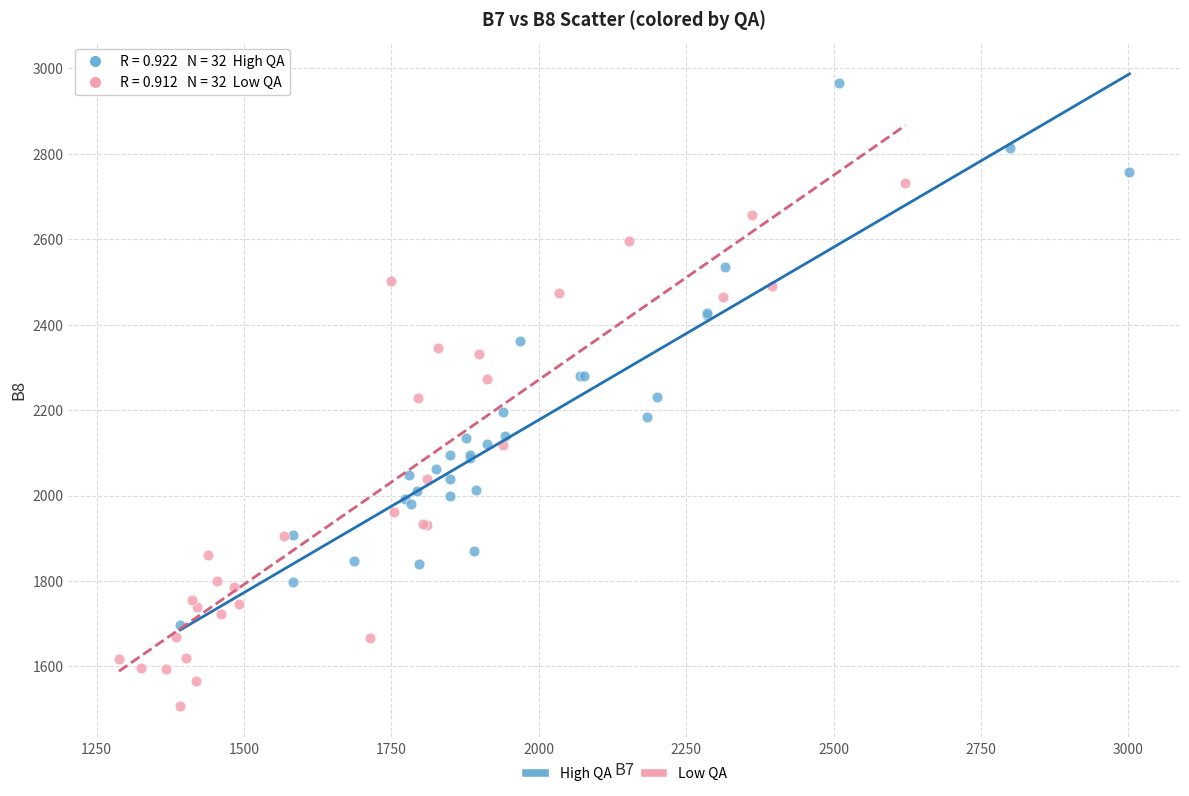

Which series contains the lowest Y value?

Low QA